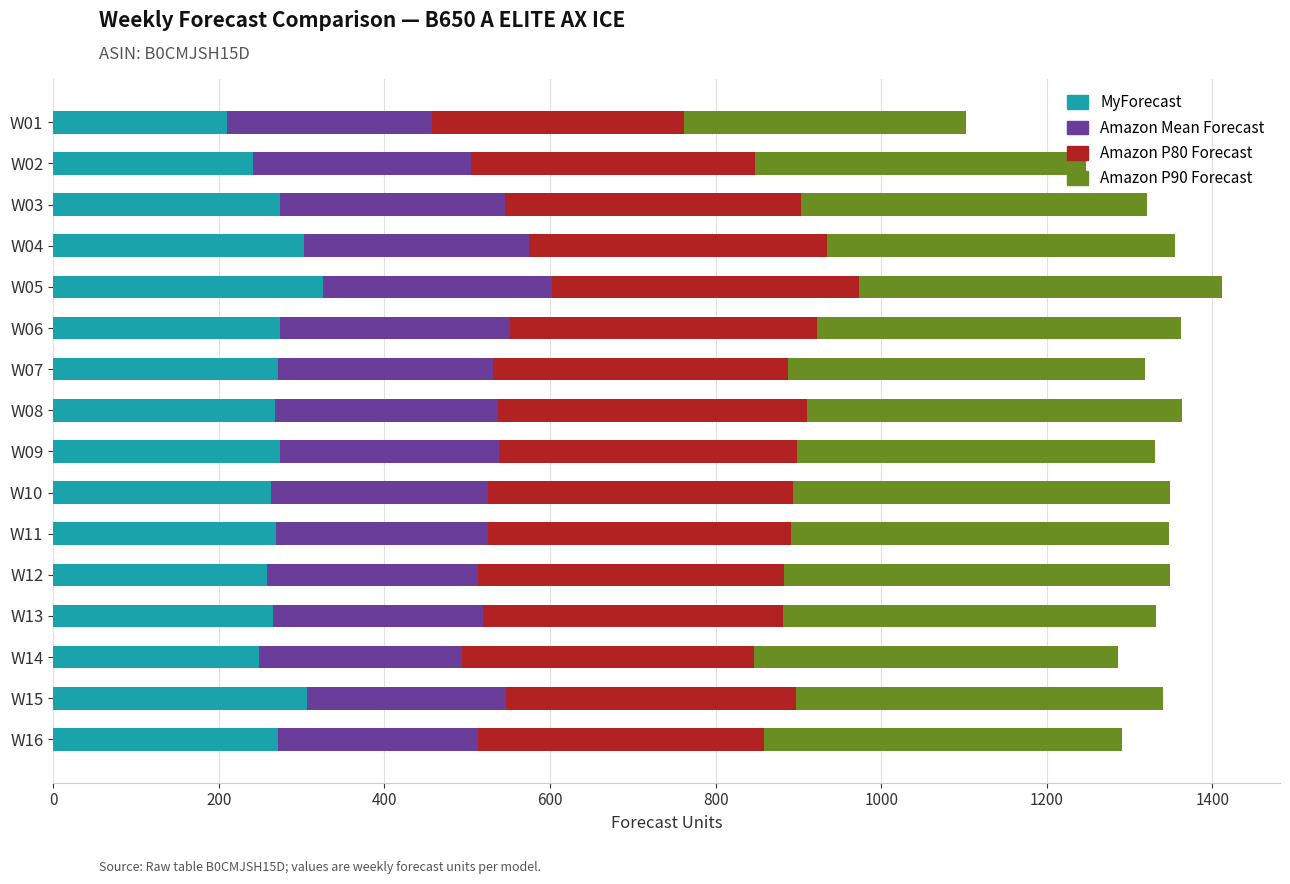

What is the total value across all series at W15?

1340